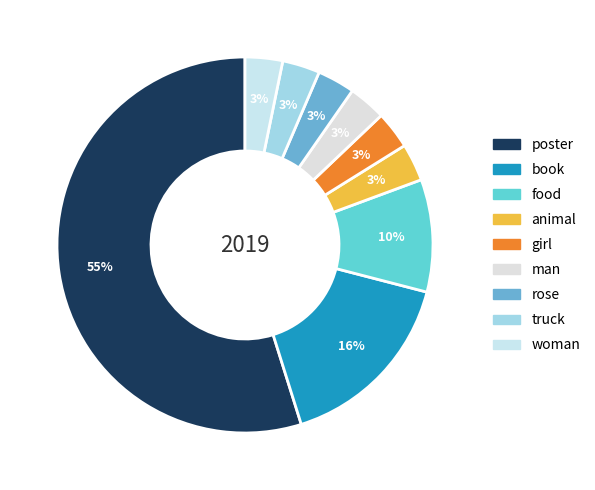

Does poster account for over 50% of the chart?

Yes